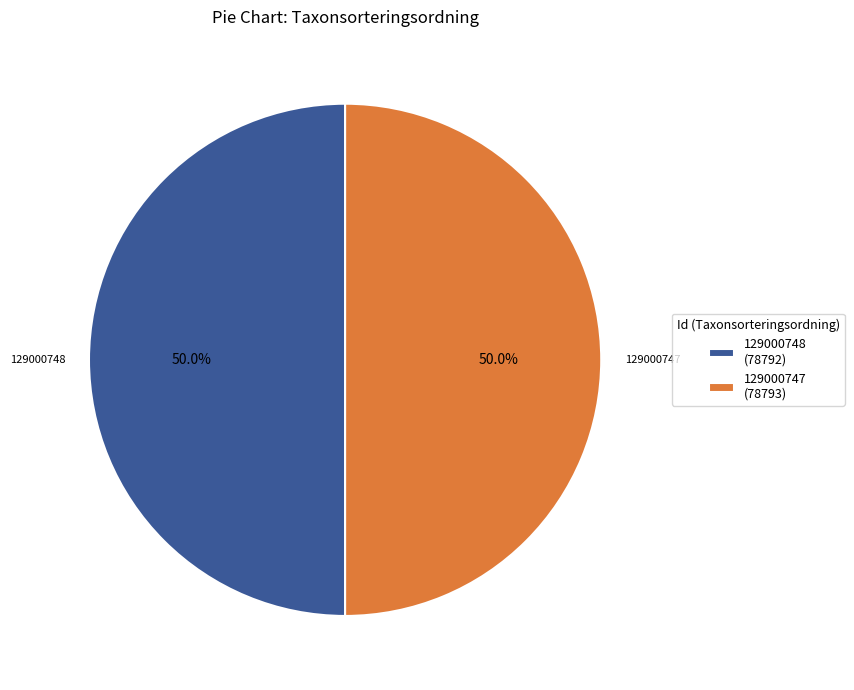

To the nearest percent, what is the average slice percentage?

50%